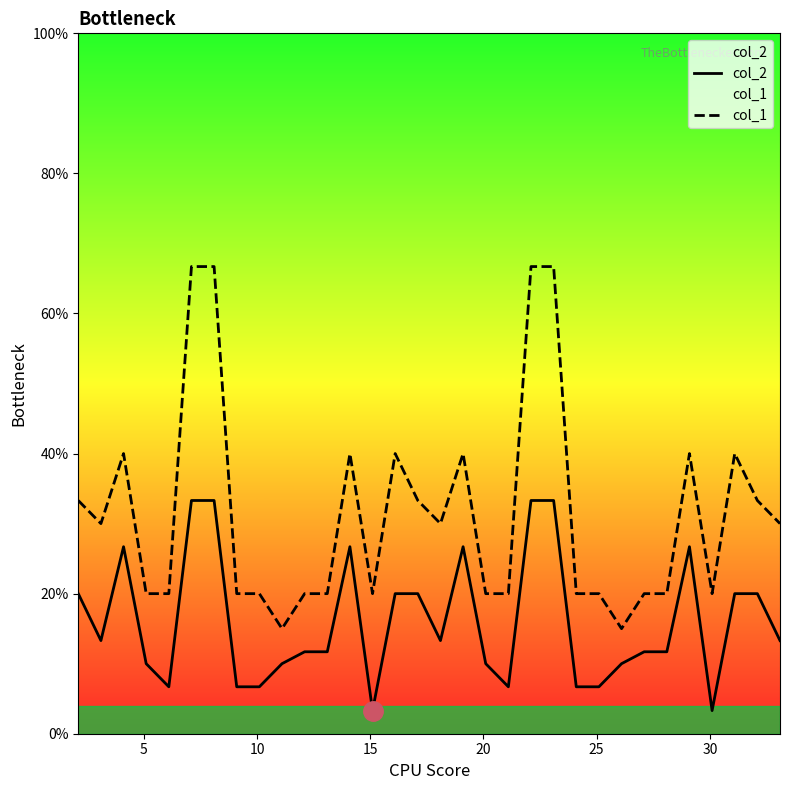

Which series has the widest spread of values?

col_1